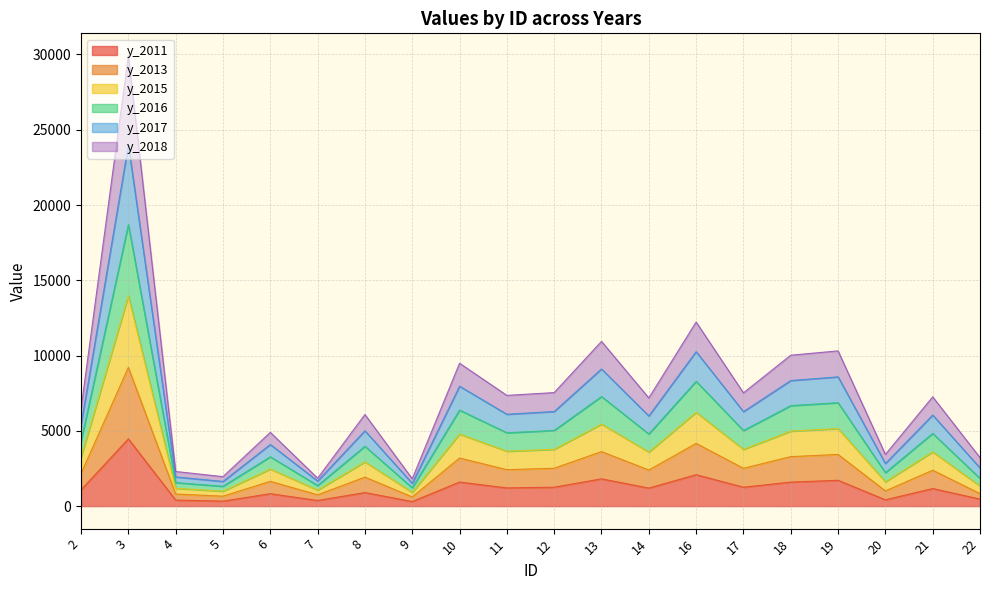

Is the value of y_2017 at 13 greater than the value of y_2011 at 20?

Yes